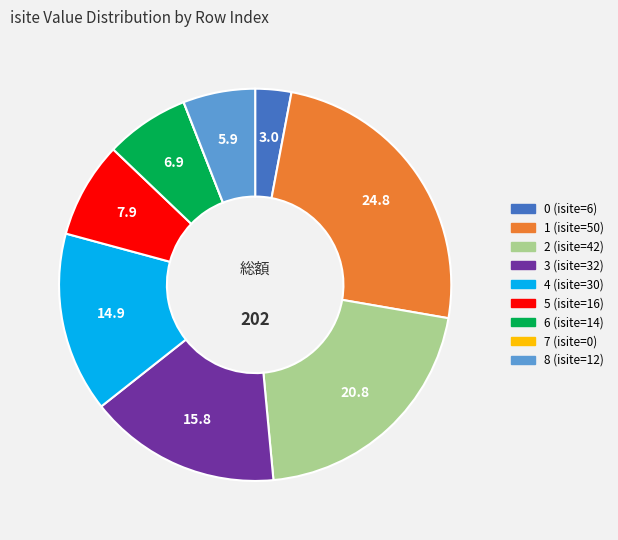

Which slice is the largest?

1